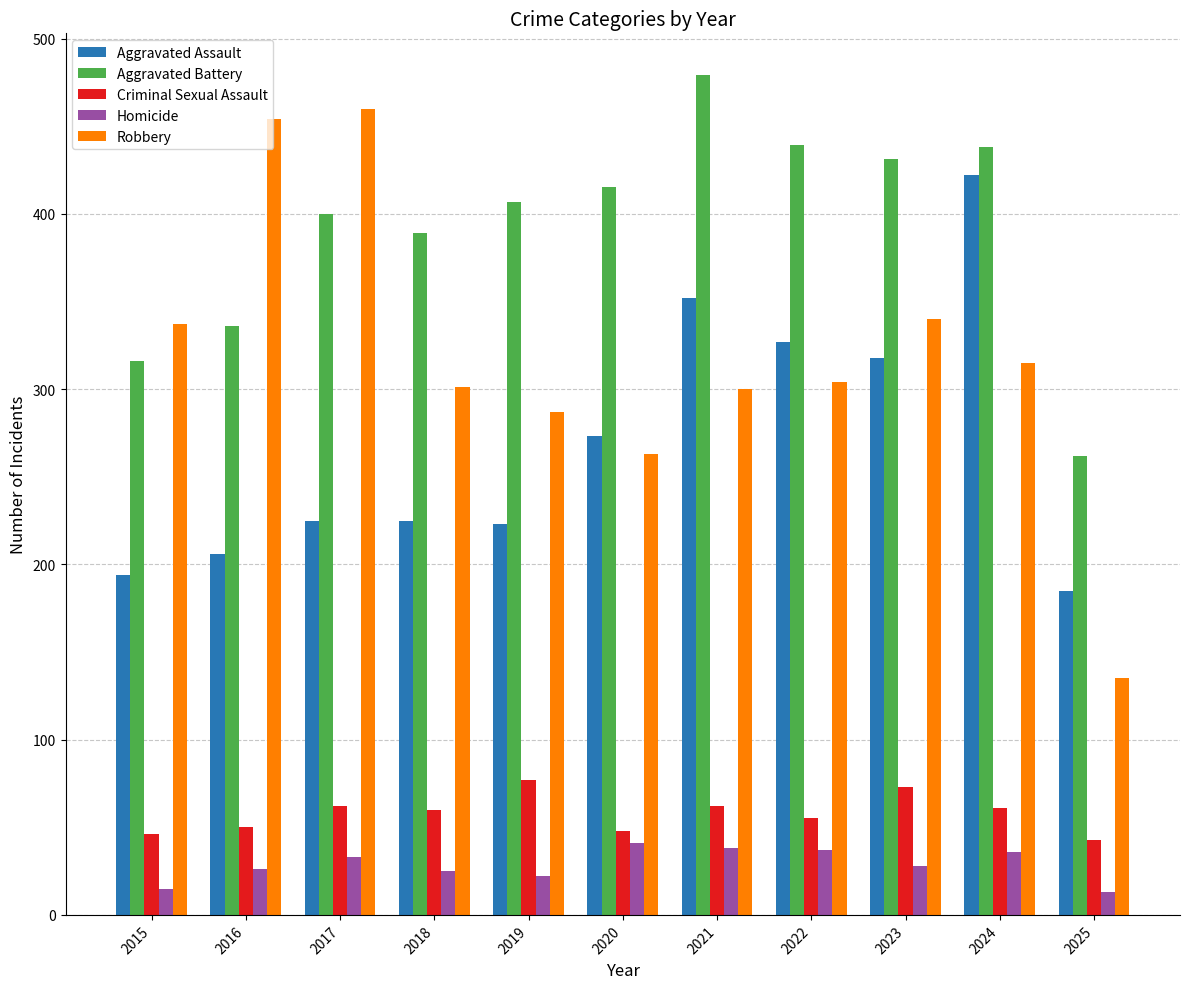

What is the value of the Criminal Sexual Assault bar at the 10th from the left?

61